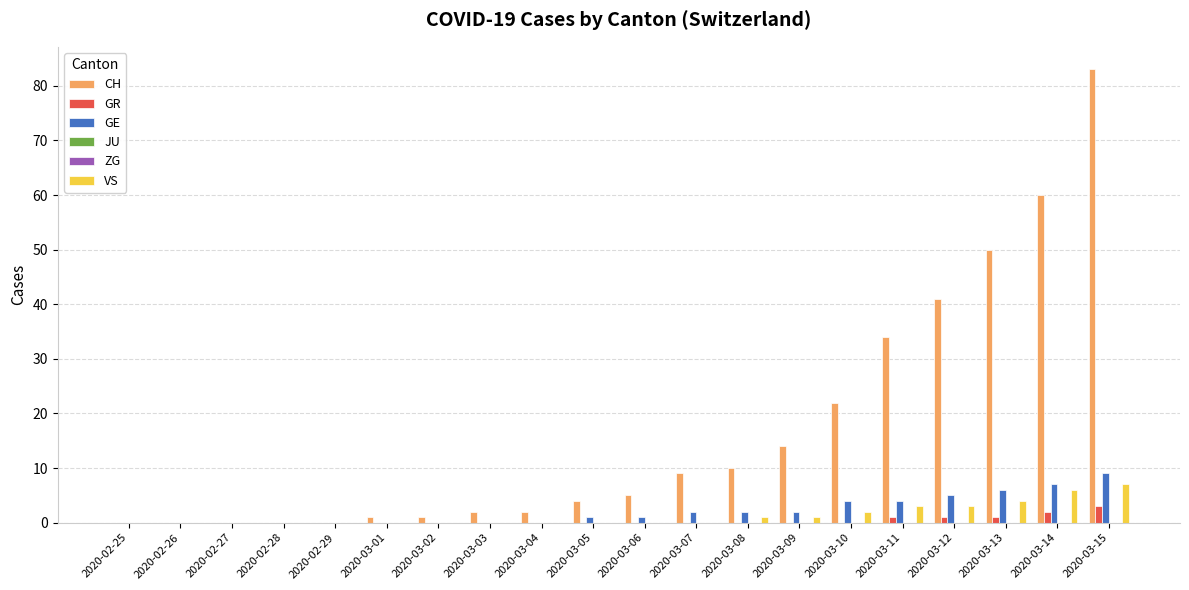

What is the label of the 10th bar from the left?

2020-03-05